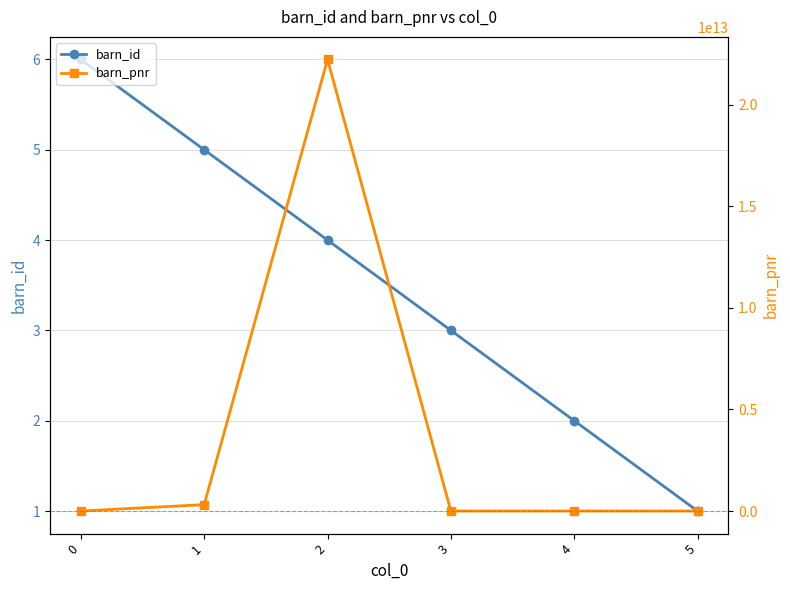

What are all the series names shown in the legend?

barn_id, barn_pnr